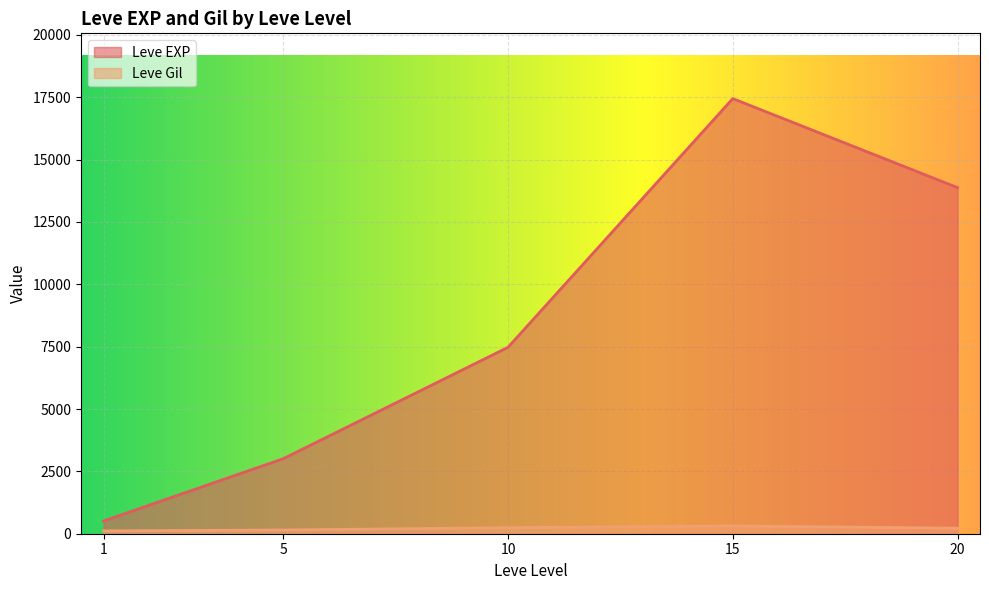

How many lines are shown in the chart?

2